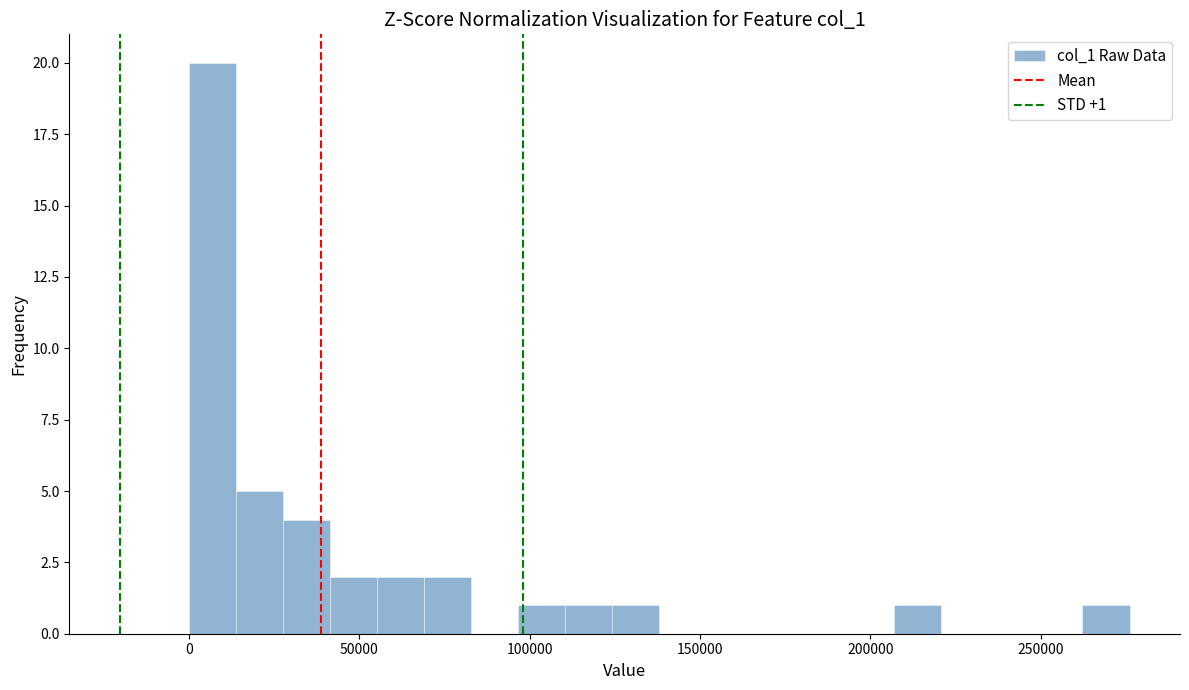

Around what value on the x-axis is the tallest bar? Give the approximate position of its centre, as read against the axis.

5000